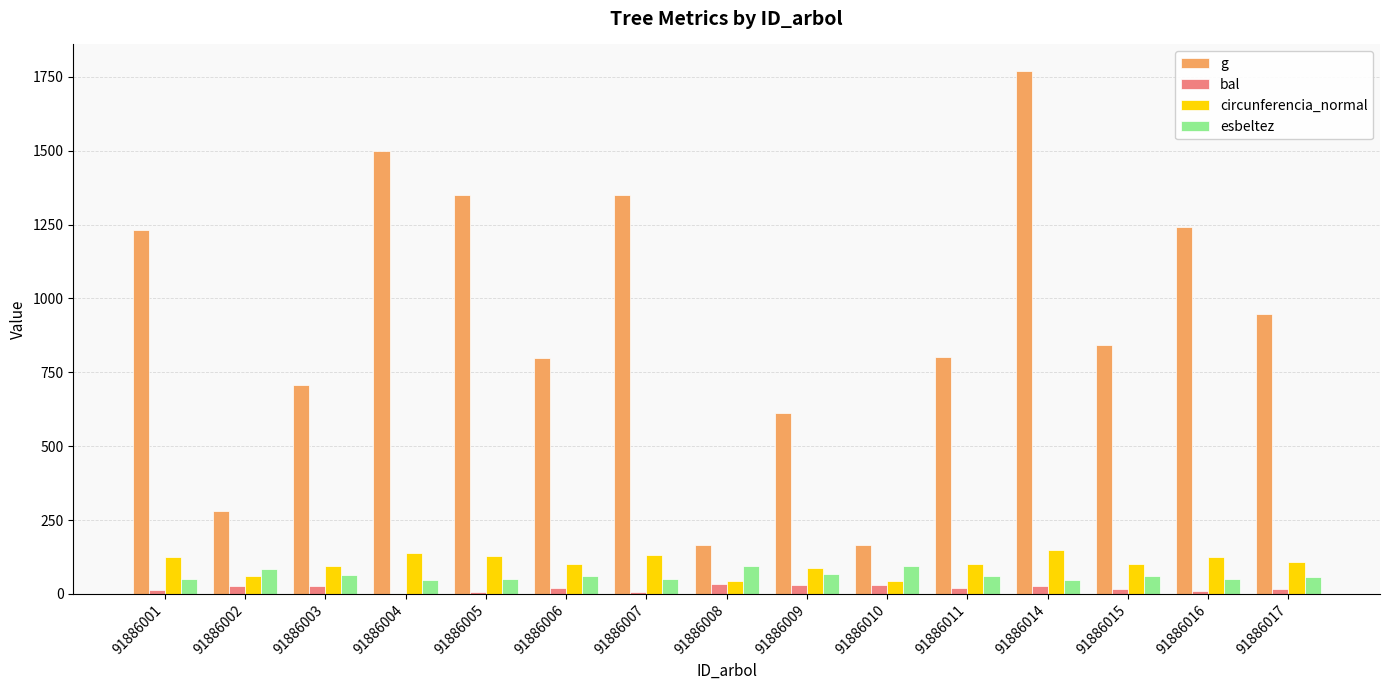

Is the value of esbeltez at 91886015 greater than the value of g at 91886003?

No